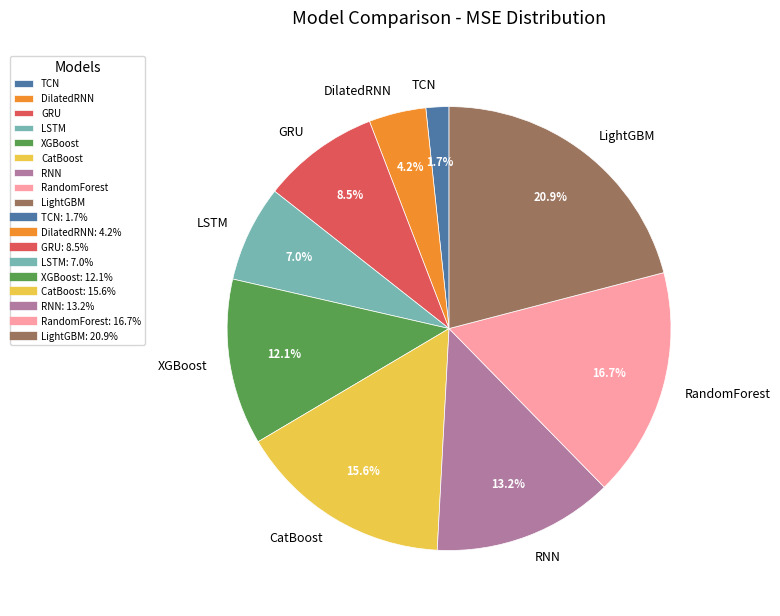

What percentage is the LightGBM slice, to the nearest percent?

21%